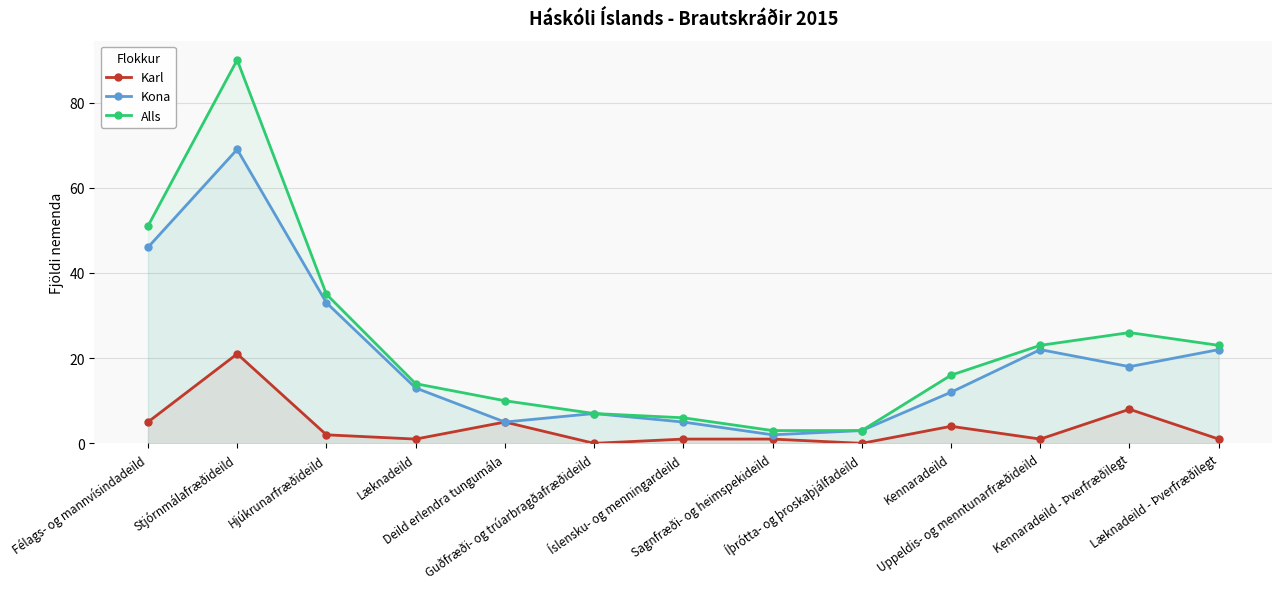

True or false: Kona and Karl intersect in this chart.

False